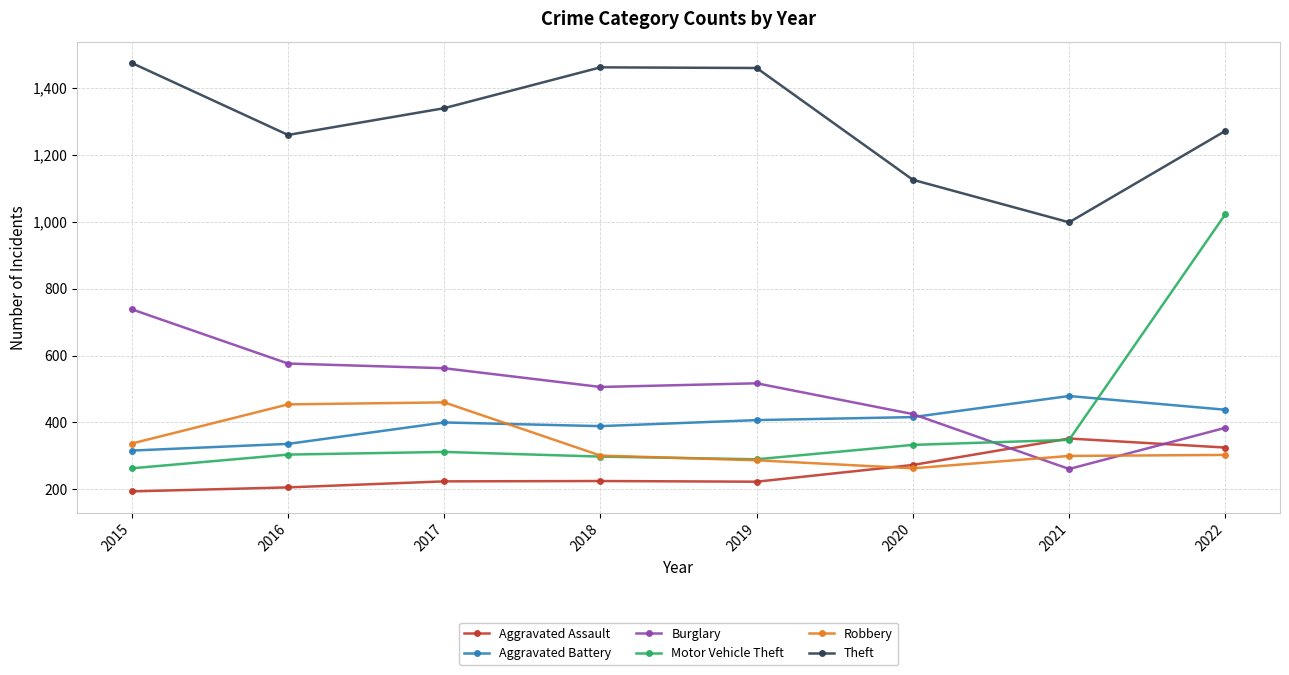

How many lines are shown in the chart?

6